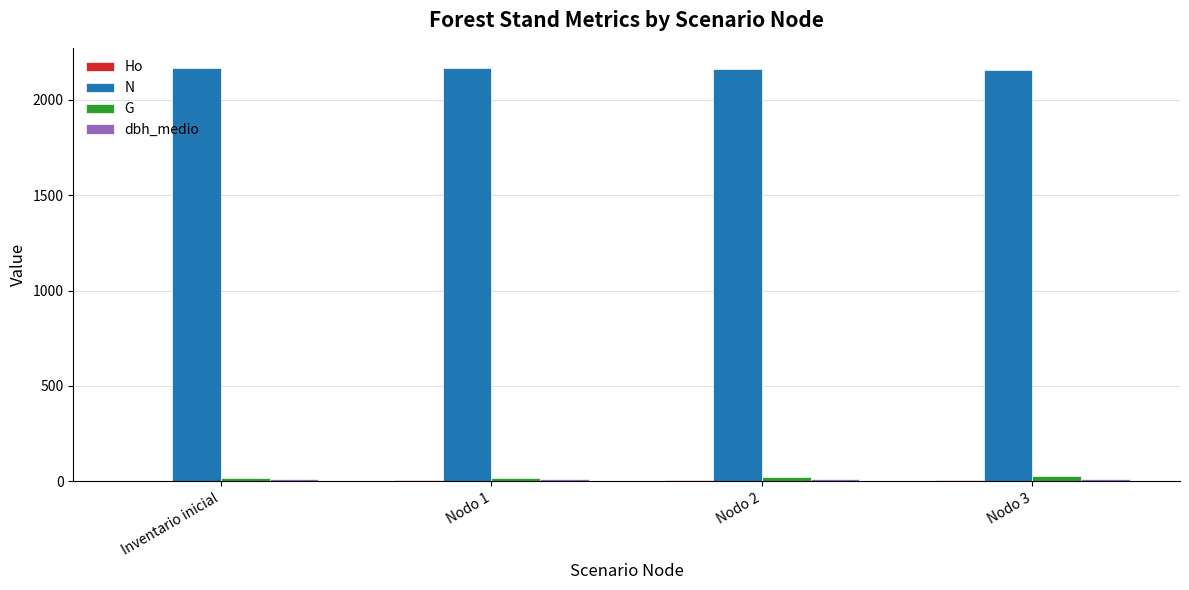

The N series shows 1125.5 at Nodo 2. True or false?

False